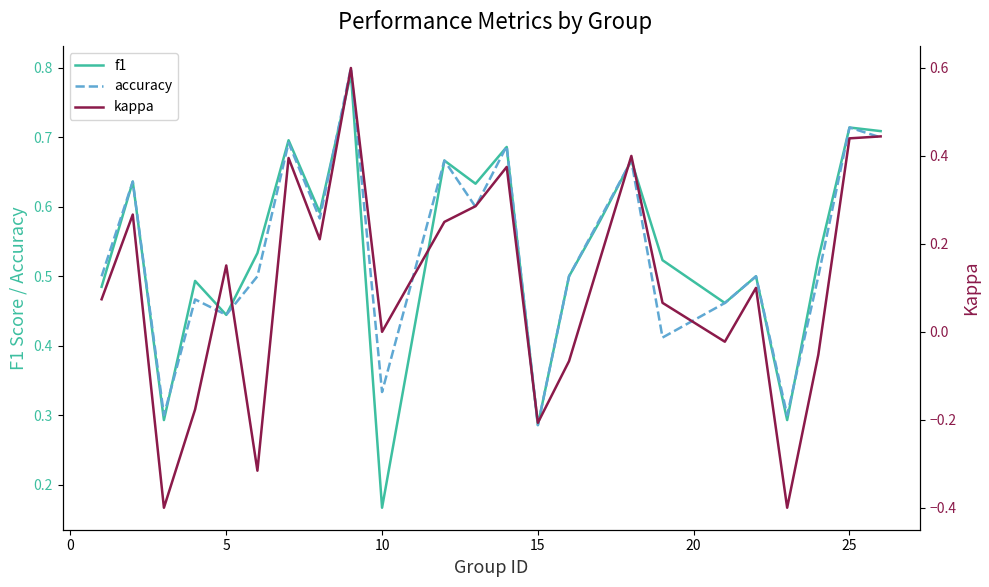

At which label does f1 reach its minimum?

10